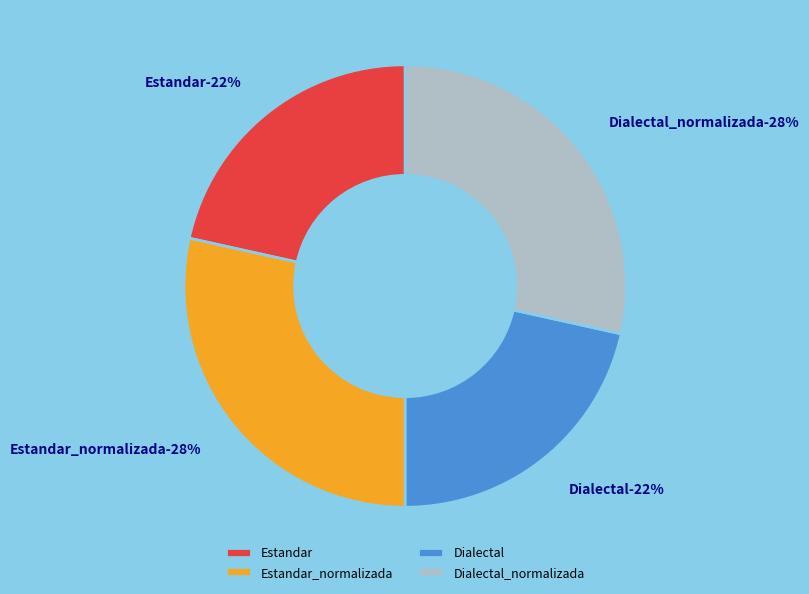

True or false: Dialectal_normalizada accounts for 20% of the total.

False